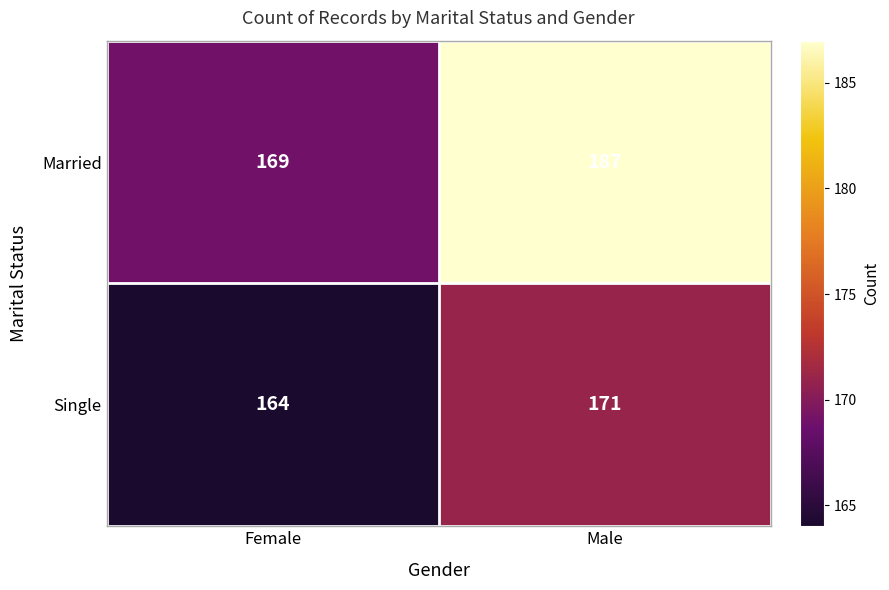

Which series changed the most between Female and Male?

Married